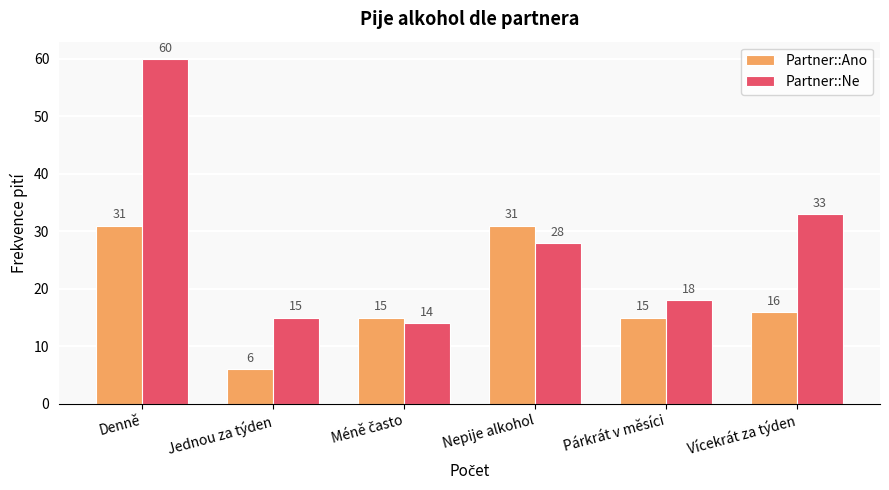

The Partner::Ano series shows 41 at Nepije alkohol. True or false?

False